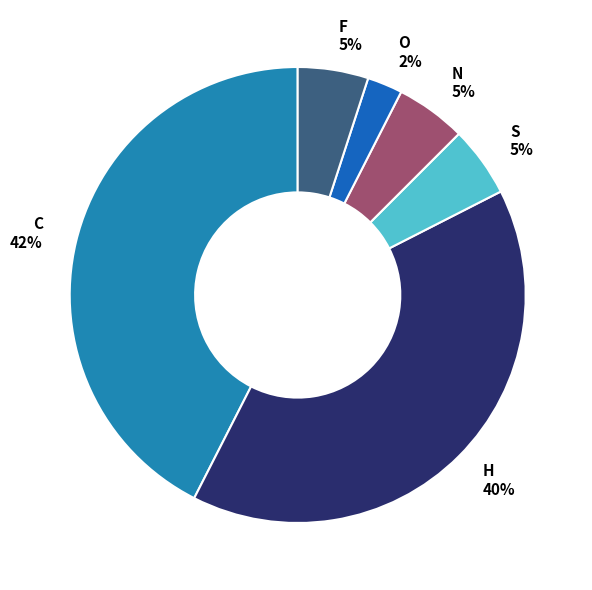

To the nearest percent, what is the combined percentage of C and F?

48%